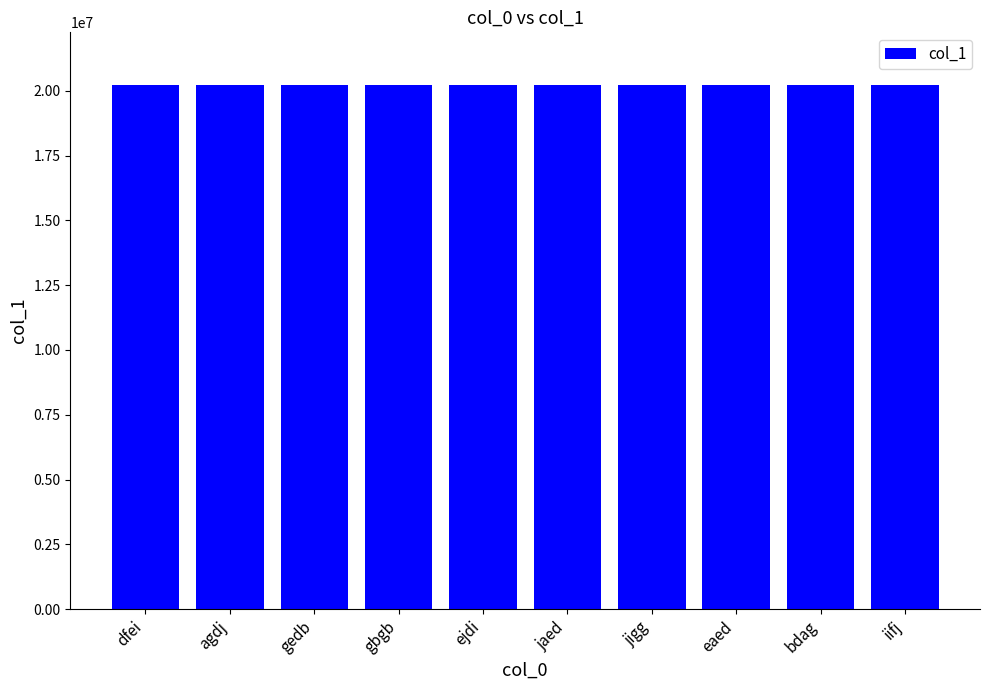

Approximately how many times larger is the value at dfei compared to gbgb?

1.0